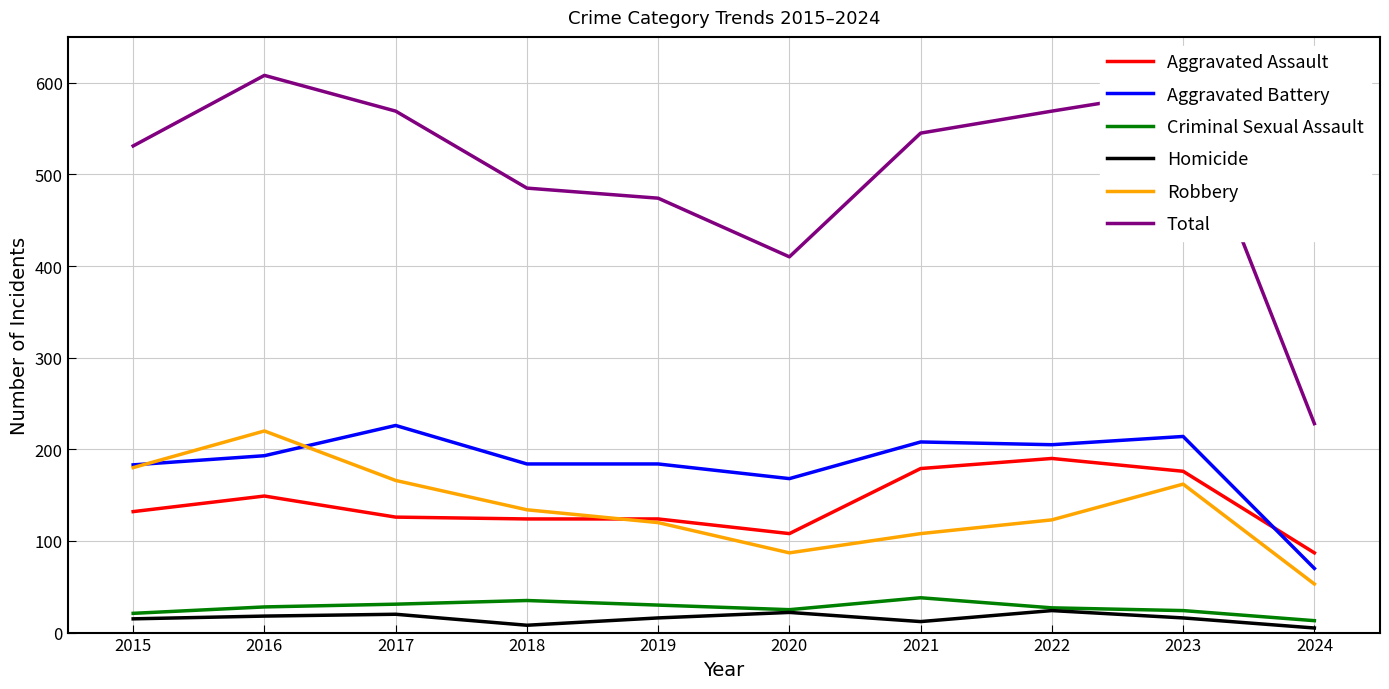

Count the number of data series in this chart.

6